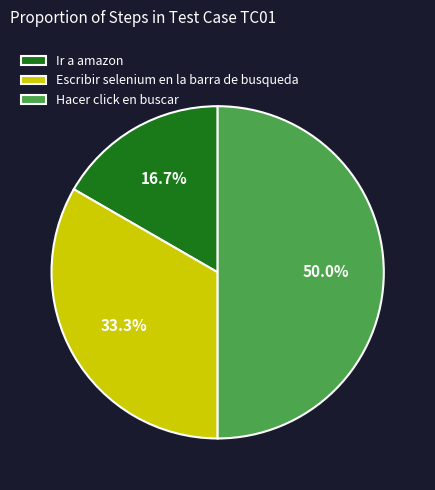

To the nearest percent, what is the combined percentage of Ir a amazon and Hacer click en buscar?

67%